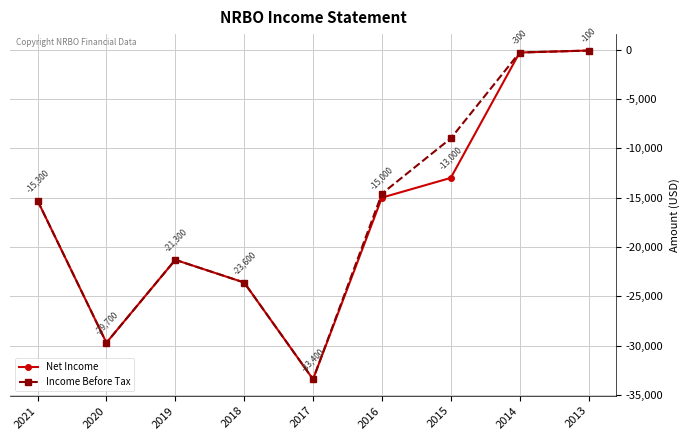

The value of Net Income at 2021 is -15300. True or false?

True